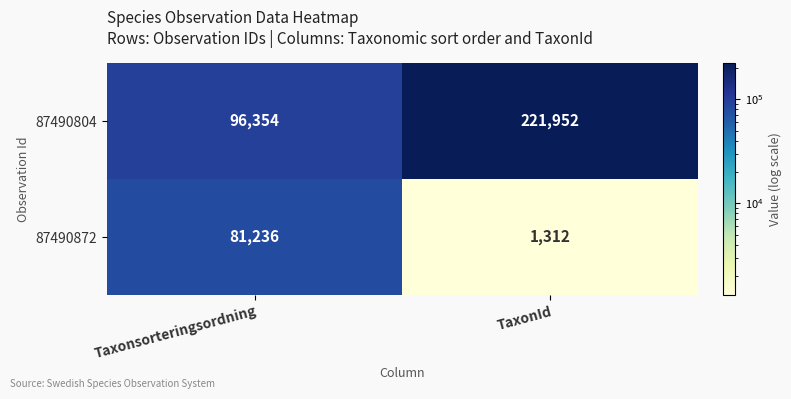

True or false: 87490804 has a value of 221952 at TaxonId.

True